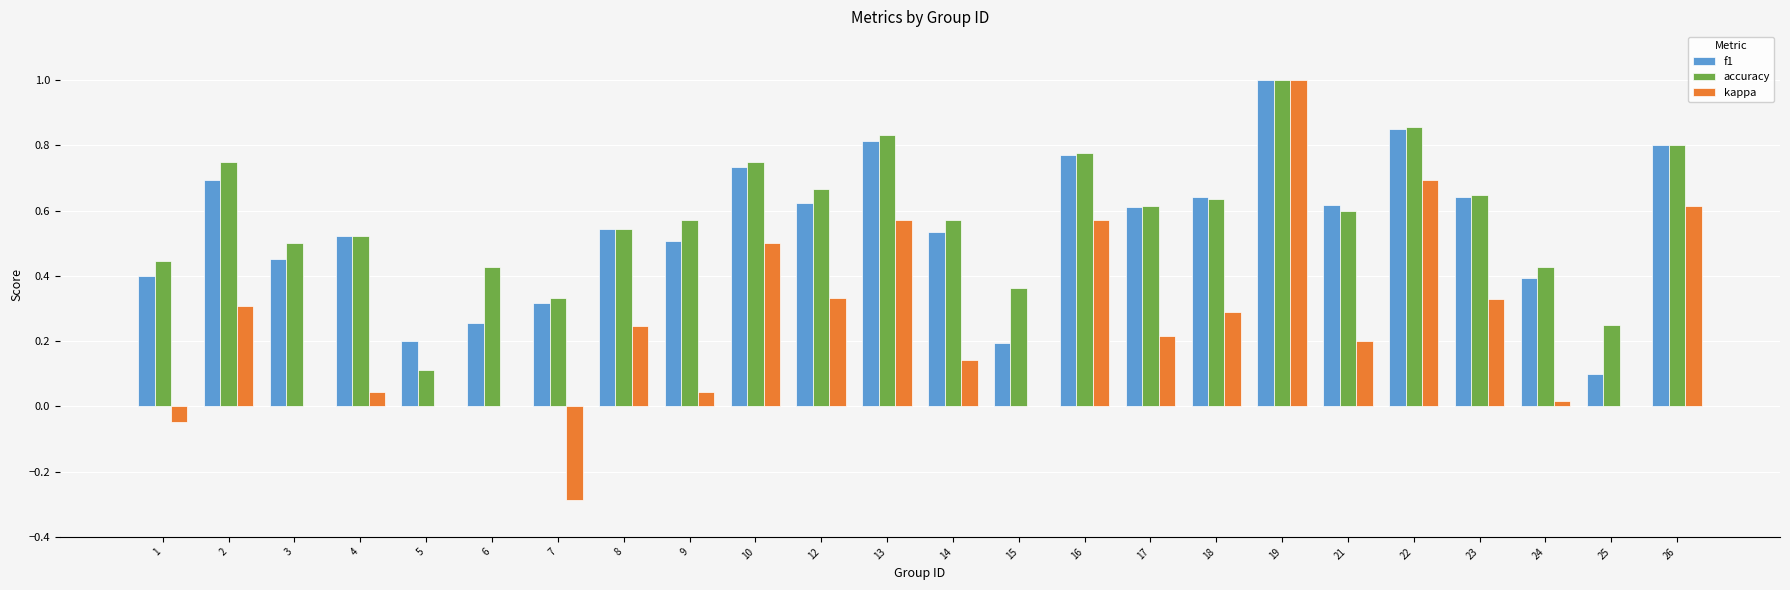

At which category is the sum across all series the highest?

19